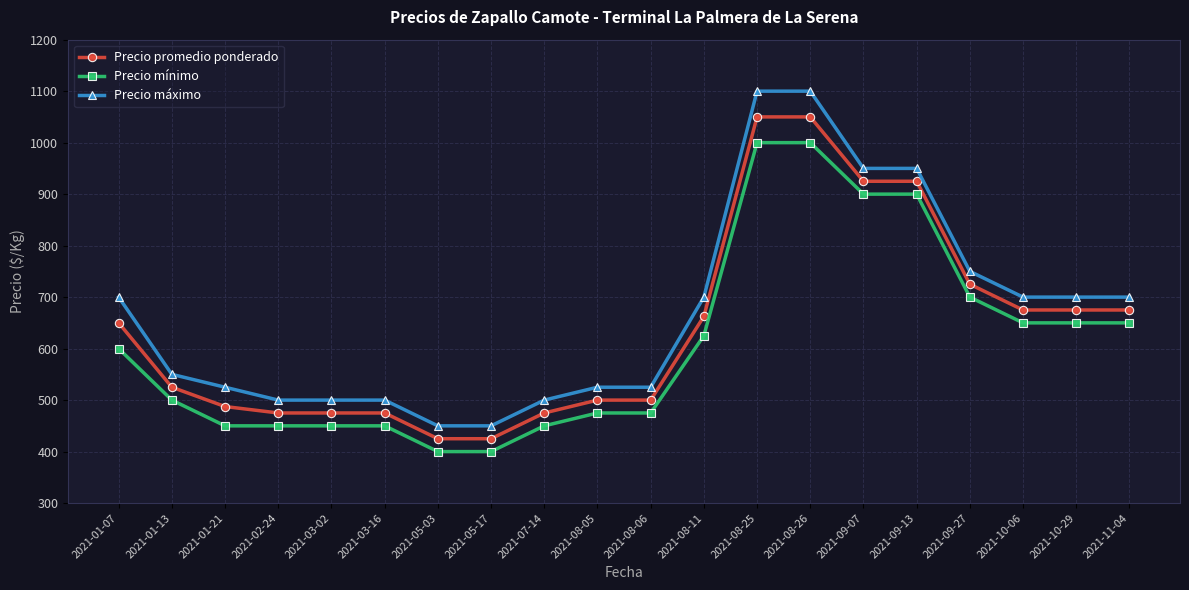

Reading left to right, transcribe all the data shown in this chart.

Precio promedio ponderado: 650.0	525.0	487.5	475.0	475.0	475.0	425.0	425.0	475.0	500.0	500.0	662.5	1050.0	1050.0	925.0	925.0	725.0	675.0	675.0	675.0
Precio mínimo: 600.0	500.0	450.0	450.0	450.0	450.0	400.0	400.0	450.0	475.0	475.0	625.0	1000.0	1000.0	900.0	900.0	700.0	650.0	650.0	650.0
Precio máximo: 700.0	550.0	525.0	500.0	500.0	500.0	450.0	450.0	500.0	525.0	525.0	700.0	1100.0	1100.0	950.0	950.0	750.0	700.0	700.0	700.0